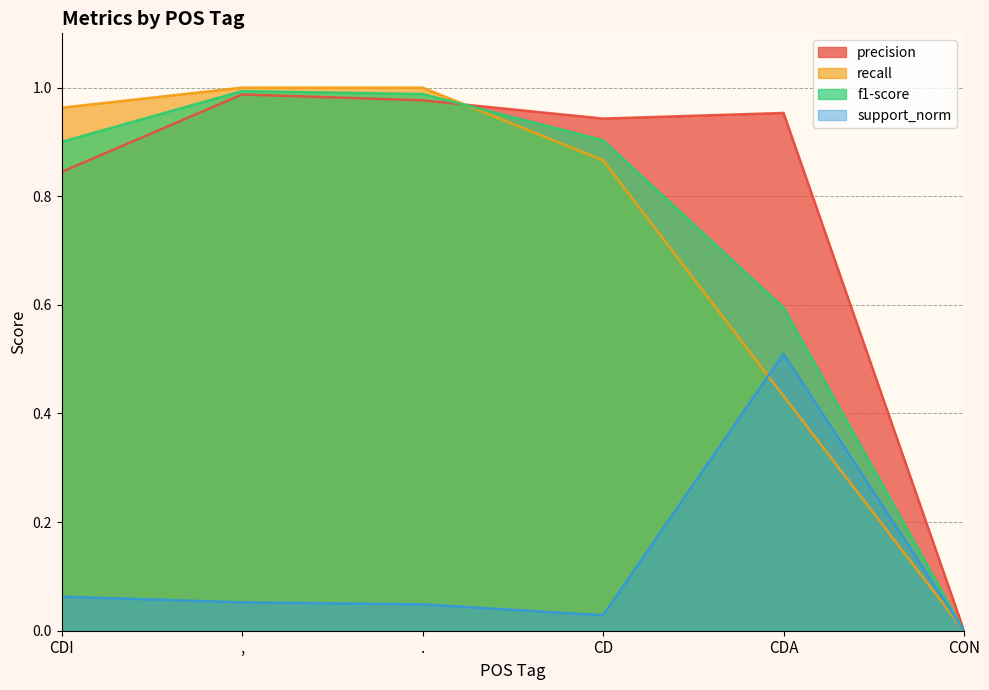

What is the sum of the recall values at CON and CDI?

1.0